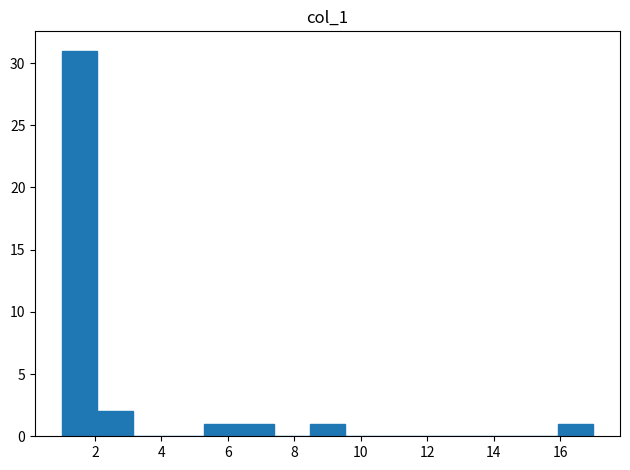

How tall is the bar that spans 6.4 to 7.4 on the x-axis? Neither the bar edges nor the heights are printed on the chart, so give them approximately, as read against the axes.

1